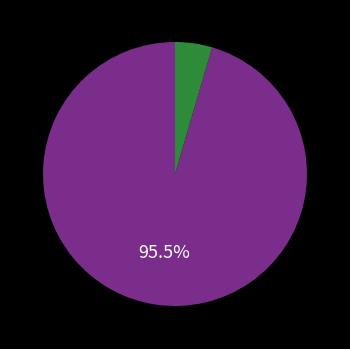

Does any single category account for the majority?

Yes